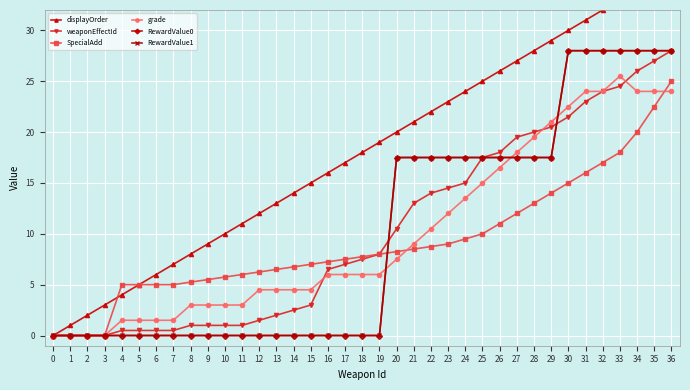

How many times do RewardValue1 and weaponEffectId cross each other?

3